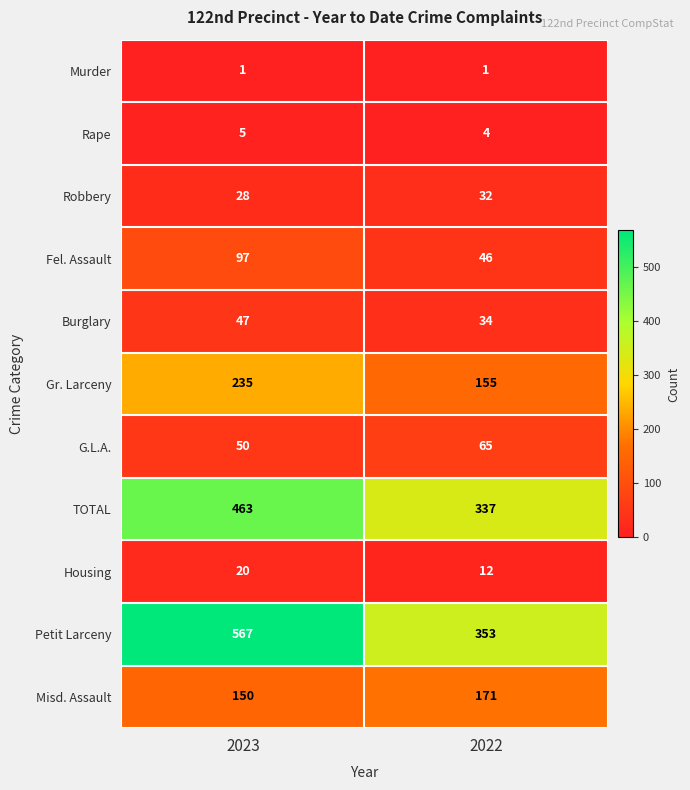

How many distinct data groups are displayed?

11